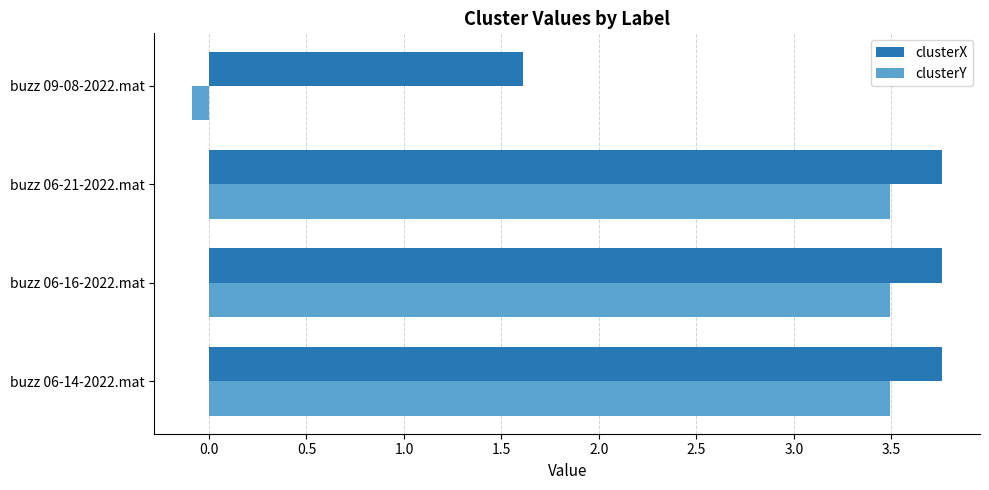

Which category has the lowest value in the clusterX series?

buzz 09-08-2022.mat